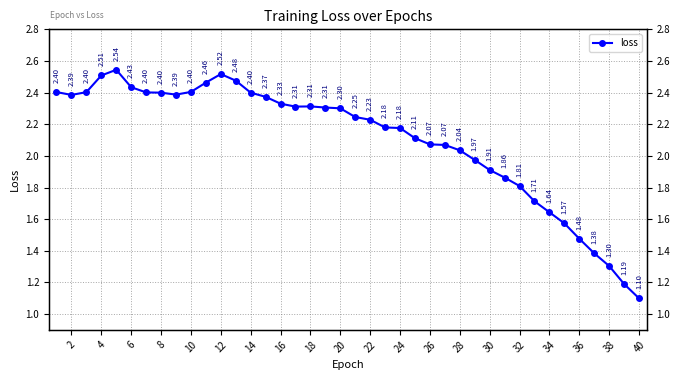

How many distinct data groups are displayed?

1